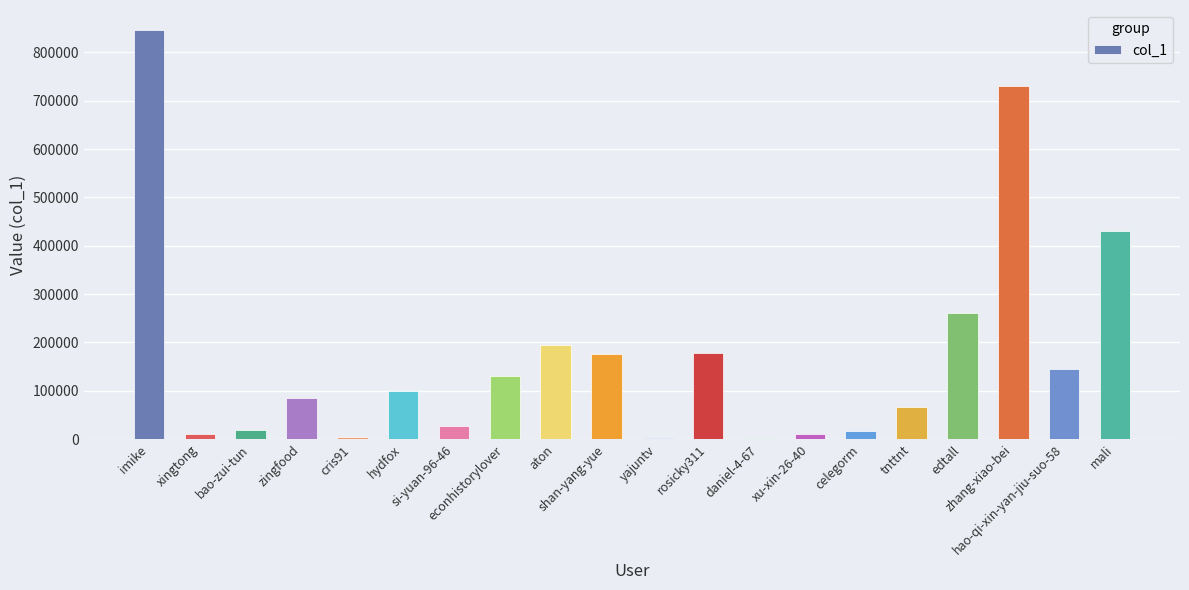

What is the difference between the maximum and minimum values?

842507